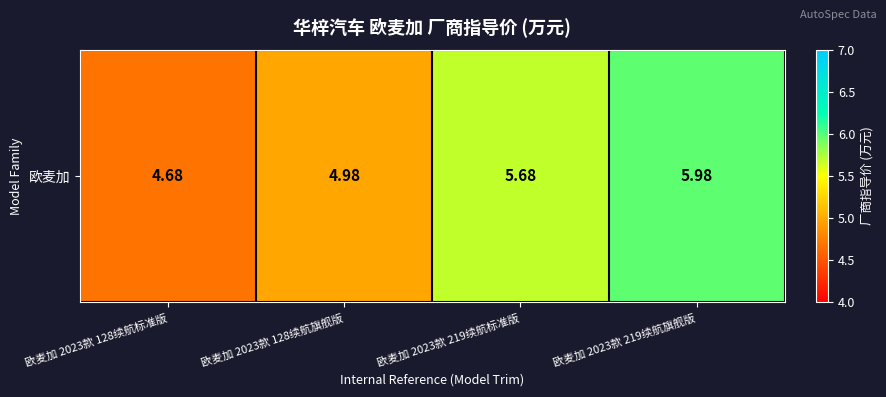

At which label does the data first exceed 5?

欧麦加 2023款 219续航标准版